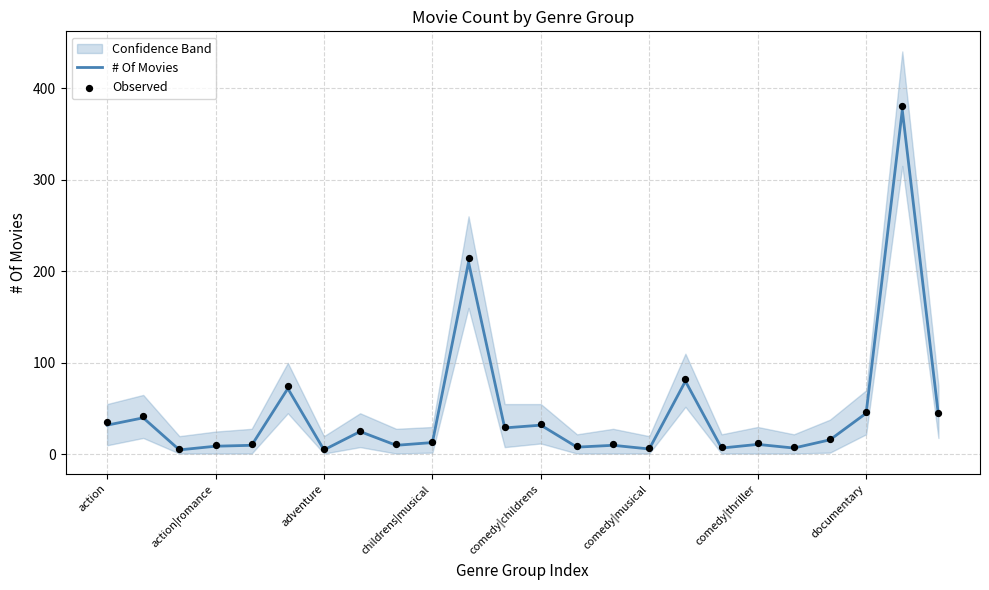

Which series reaches the maximum Y coordinate?

Observed